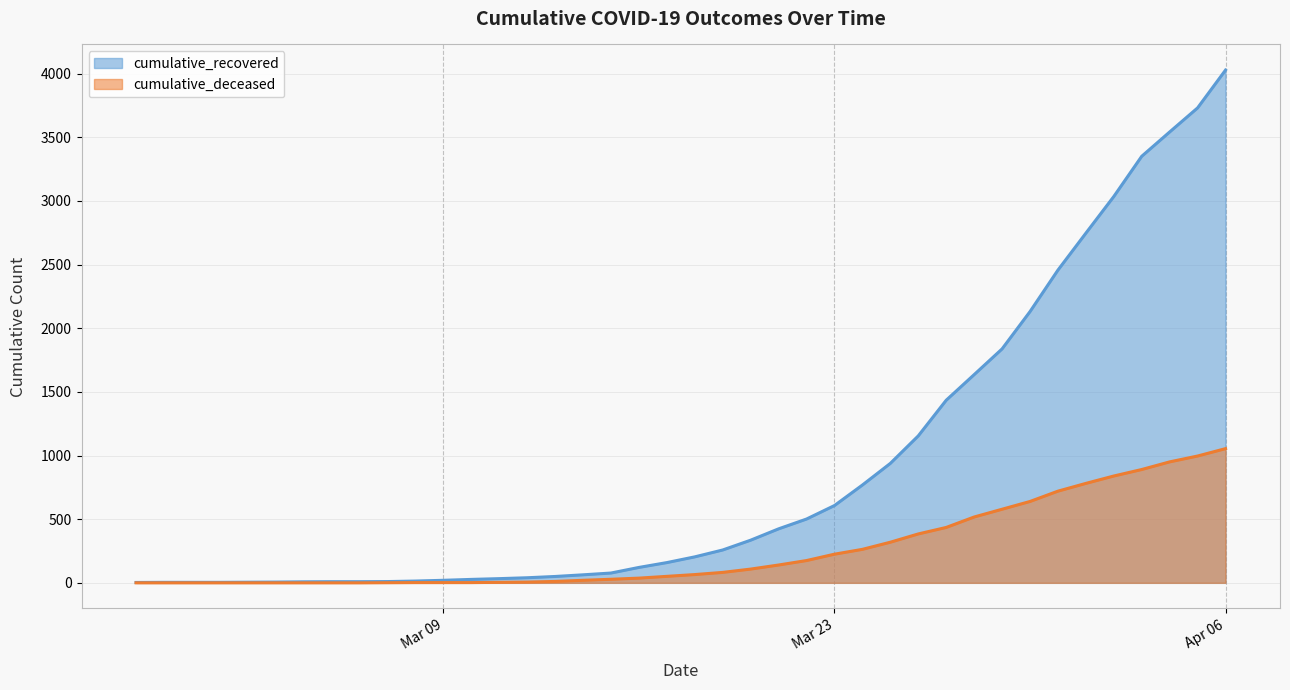

At which category is the sum across all series the highest?

Apr 06